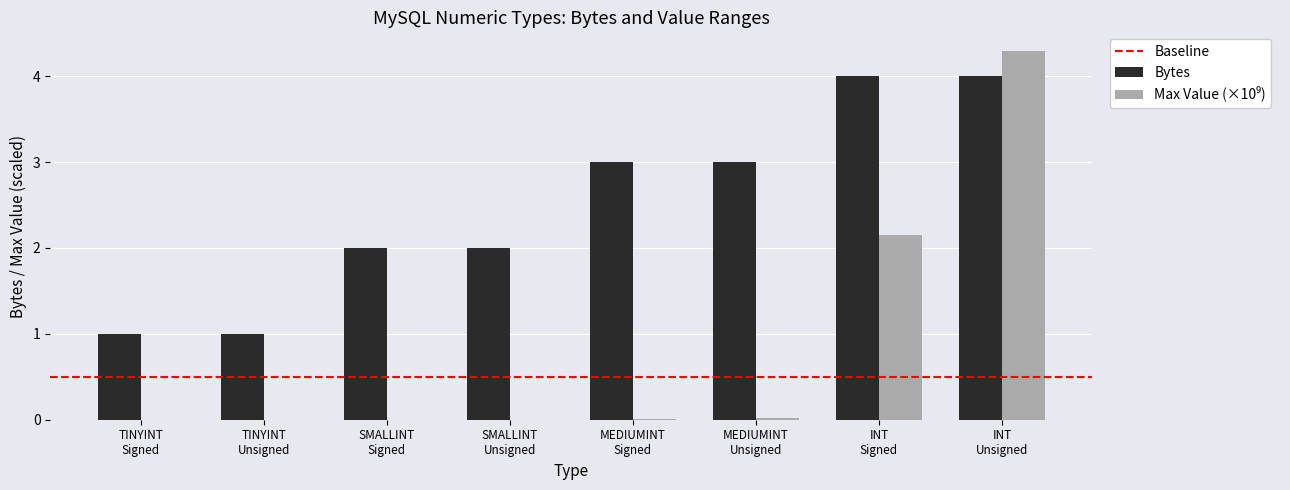

Which series has the largest total across all categories?

Bytes